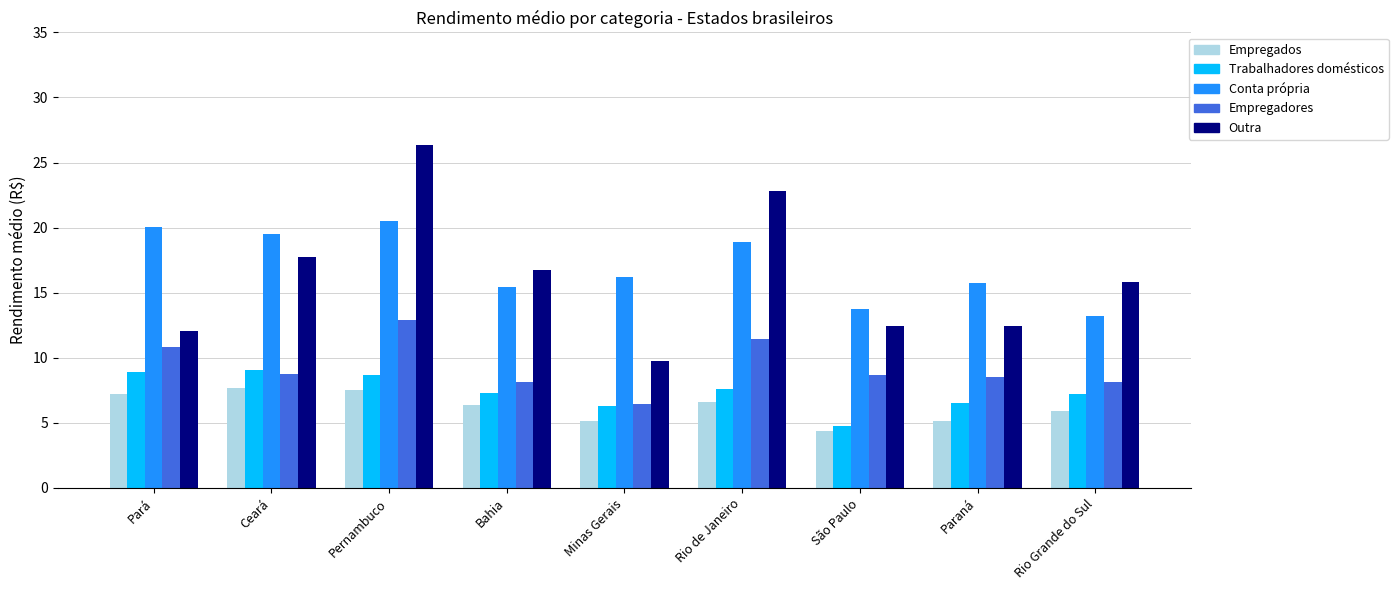

At which category is the sum across all series the highest?

Pernambuco